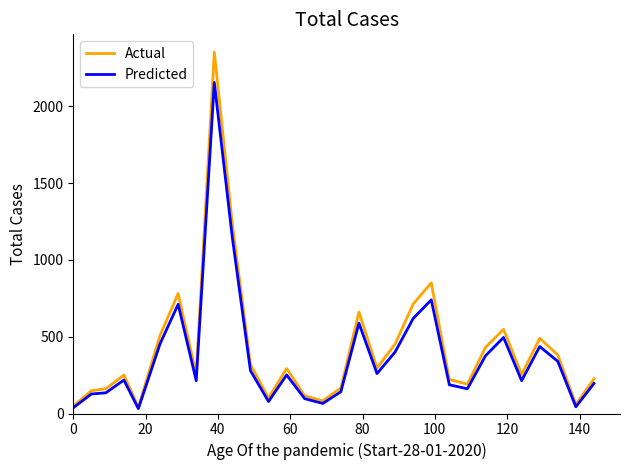

Which series has the largest range (max minus min)?

Actual